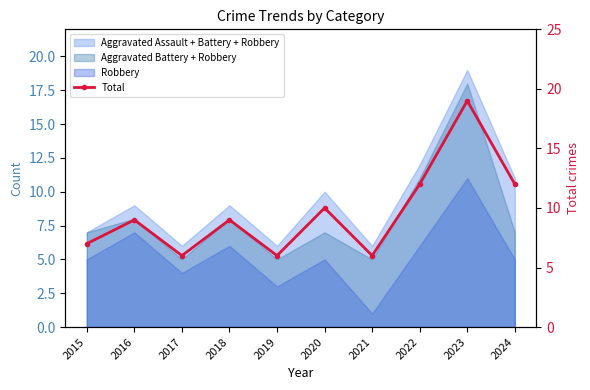

Reading right to left, transcribe all the data shown in this chart.

12	19	12	6	10	6	9	6	9	7